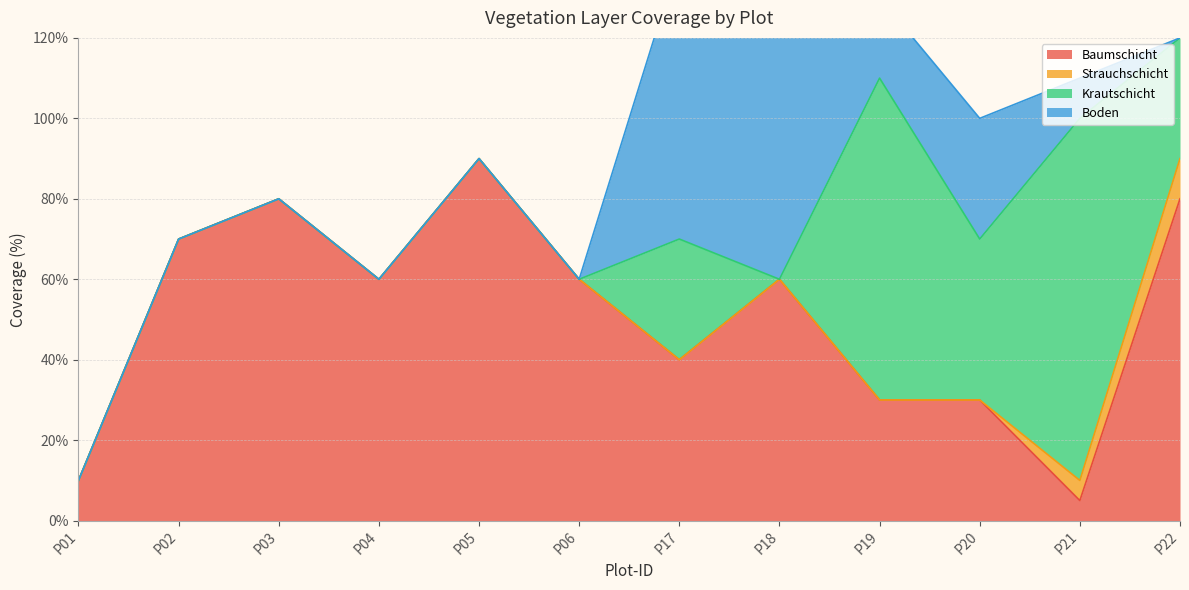

At how many categories does at least one series exceed 46?

10